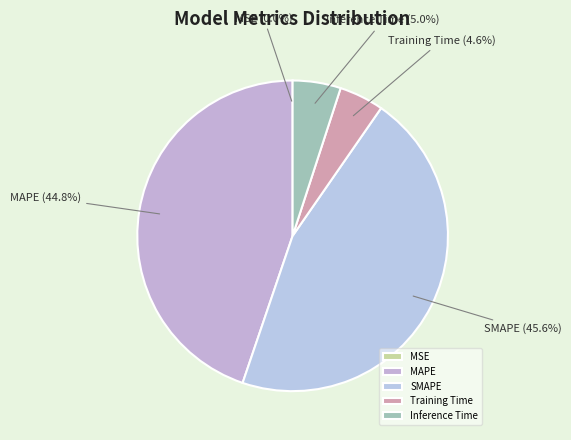

Is it true that Inference Time is 5% of the pie?

True